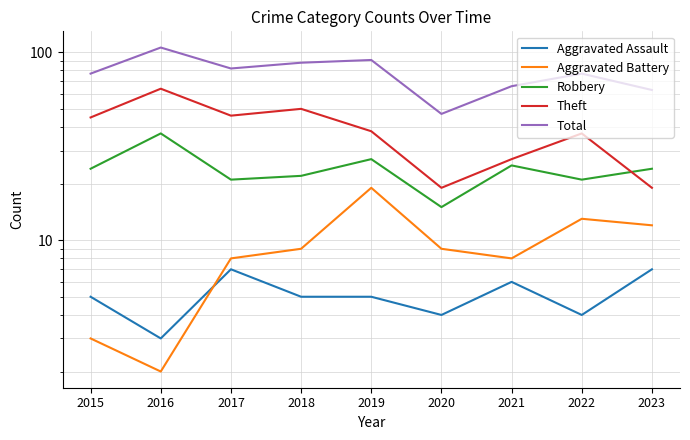

True or false: Aggravated Battery and Robbery cross at least once.

False